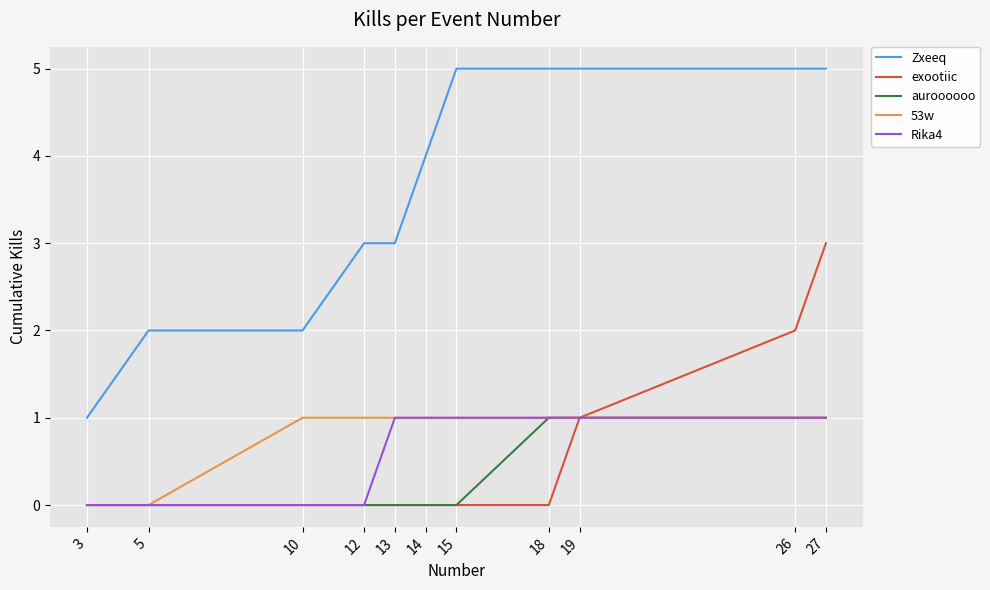

Is the value of 53w at 15 greater than the value of Zxeeq at 15?

No